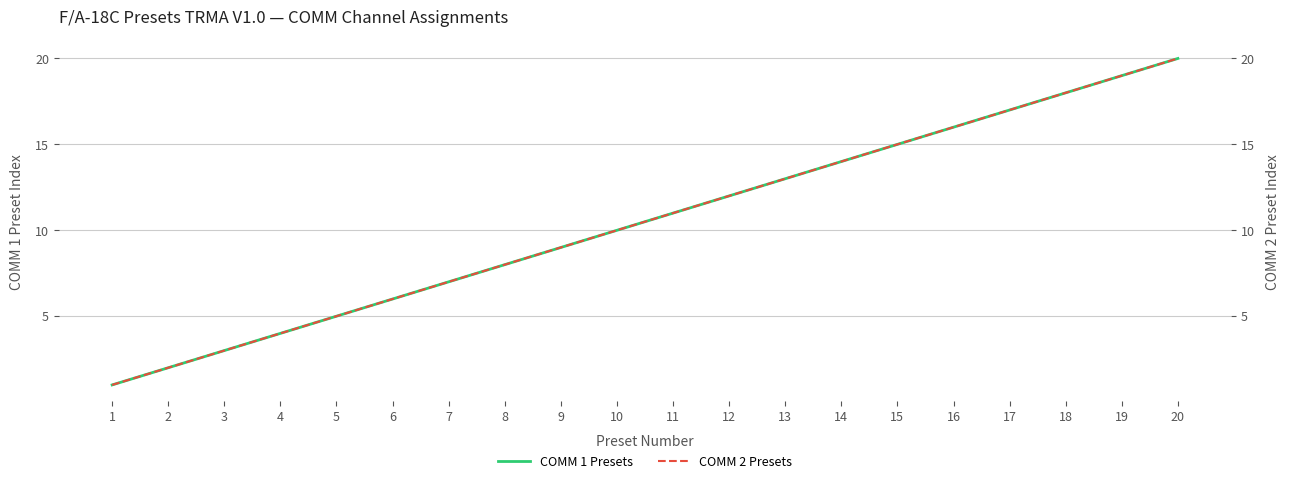

The value of COMM 1 Presets at 15 is 15. True or false?

True